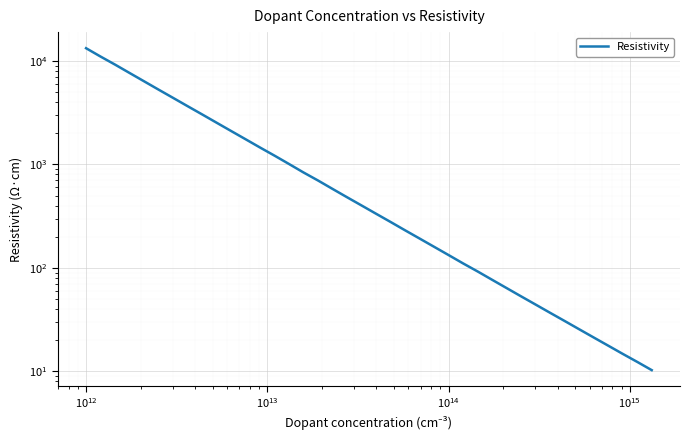

Is it true that the value at 39 is 17.1?

False